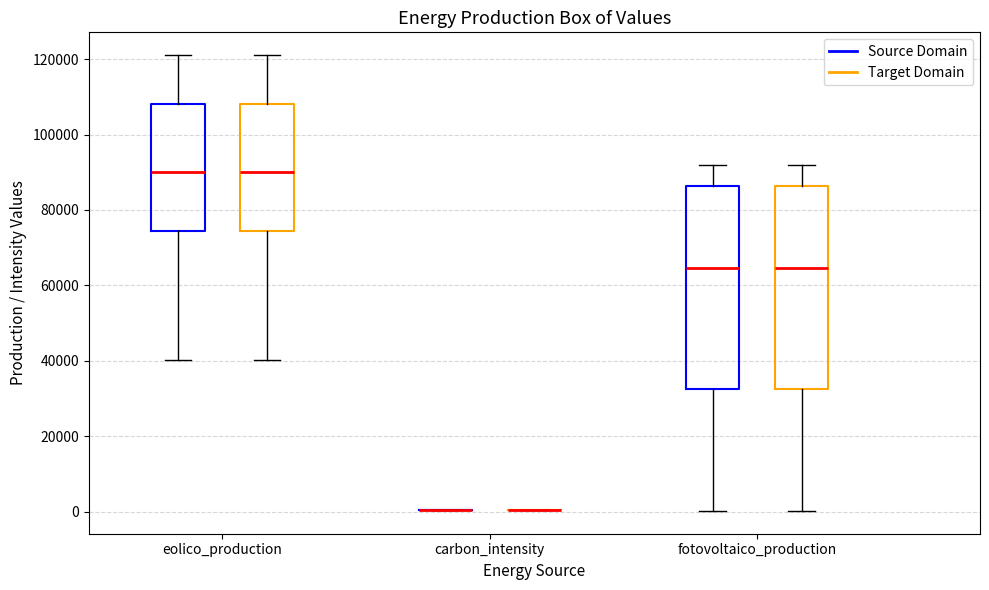

Reading left to right, transcribe this box plot: for each box, give where its median line is, the range the box spans, and where its two whiskers end, as read against the y-axis. The values are not printed on the chart, so give them approximately, as read against the axis.

eolico_production (Source Domain): median 90000, box 74000 to 108000, whiskers 40000 to 122000
eolico_production (Target Domain): median 90000, box 74000 to 108000, whiskers 40000 to 122000
carbon_intensity (Source Domain): box collapsed to a line at 0, whiskers 0 to 0
carbon_intensity (Target Domain): box collapsed to a line at 0, whiskers 0 to 0
fotovoltaico_production (Source Domain): median 64000, box 32000 to 86000, whiskers 0 to 92000
fotovoltaico_production (Target Domain): median 64000, box 32000 to 86000, whiskers 0 to 92000